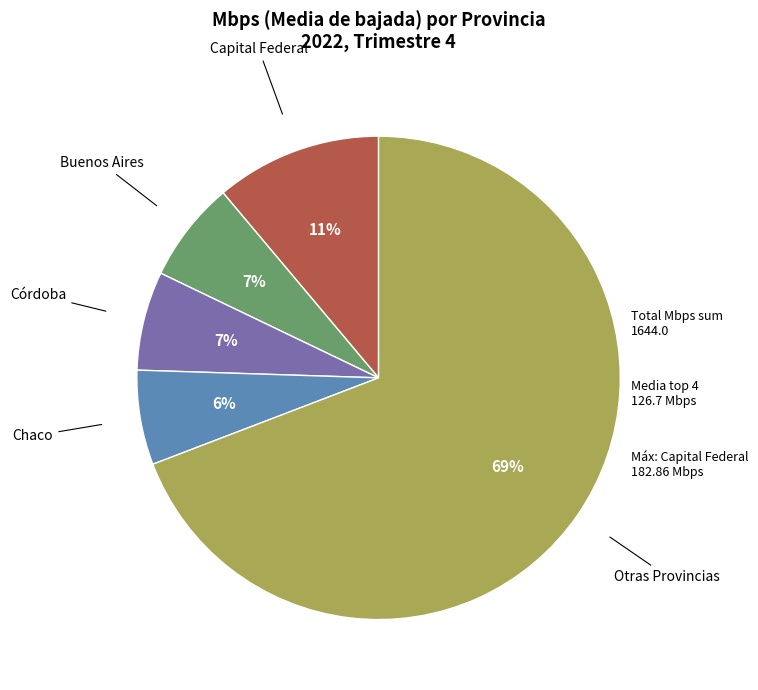

Is there a majority slice in this chart?

Yes